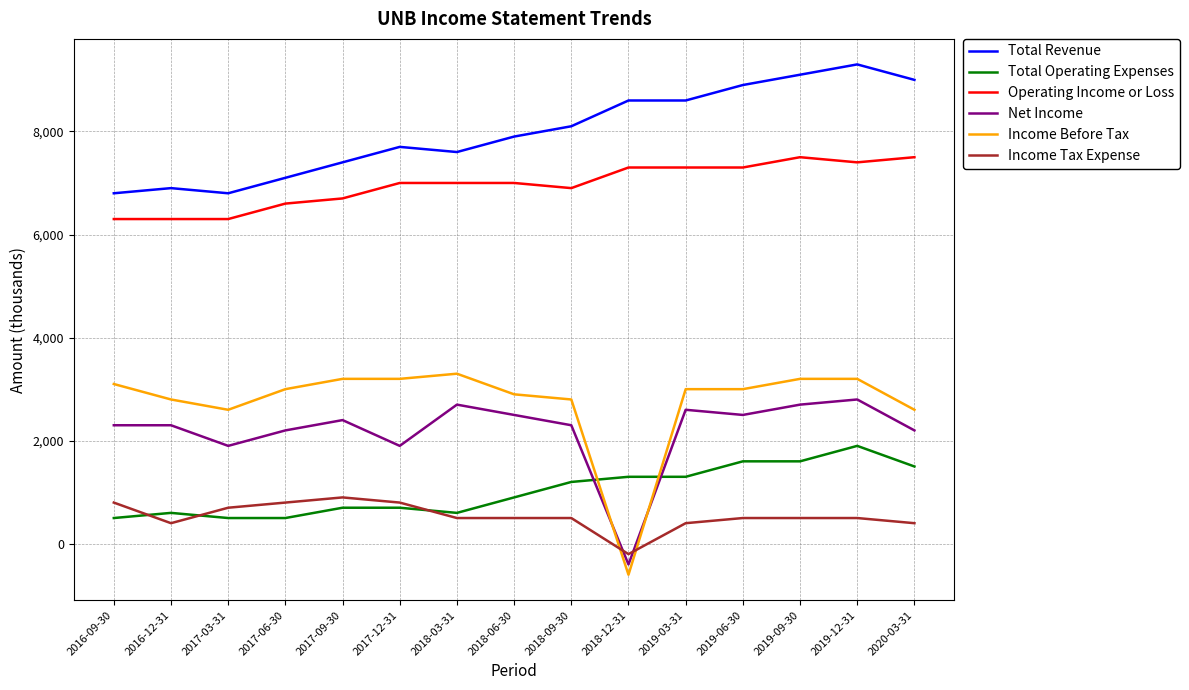

Reading left to right, extract all data points from this chart.

Total Revenue: 2016-09-30=6800	2016-12-31=6900	2017-03-31=6800	2017-06-30=7100	2017-09-30=7400	2017-12-31=7700	2018-03-31=7600	2018-06-30=7900	2018-09-30=8100	2018-12-31=8600	2019-03-31=8600	2019-06-30=8900	2019-09-30=9100	2019-12-31=9300	2020-03-31=9000
Total Operating Expenses: 2016-09-30=500	2016-12-31=600	2017-03-31=500	2017-06-30=500	2017-09-30=700	2017-12-31=700	2018-03-31=600	2018-06-30=900	2018-09-30=1200	2018-12-31=1300	2019-03-31=1300	2019-06-30=1600	2019-09-30=1600	2019-12-31=1900	2020-03-31=1500
Operating Income or Loss: 2016-09-30=6300	2016-12-31=6300	2017-03-31=6300	2017-06-30=6600	2017-09-30=6700	2017-12-31=7000	2018-03-31=7000	2018-06-30=7000	2018-09-30=6900	2018-12-31=7300	2019-03-31=7300	2019-06-30=7300	2019-09-30=7500	2019-12-31=7400	2020-03-31=7500
Net Income: 2016-09-30=2300	2016-12-31=2300	2017-03-31=1900	2017-06-30=2200	2017-09-30=2400	2017-12-31=1900	2018-03-31=2700	2018-06-30=2500	2018-09-30=2300	2018-12-31=-400	2019-03-31=2600	2019-06-30=2500	2019-09-30=2700	2019-12-31=2800	2020-03-31=2200
Income Before Tax: 2016-09-30=3100	2016-12-31=2800	2017-03-31=2600	2017-06-30=3000	2017-09-30=3200	2017-12-31=3200	2018-03-31=3300	2018-06-30=2900	2018-09-30=2800	2018-12-31=-600	2019-03-31=3000	2019-06-30=3000	2019-09-30=3200	2019-12-31=3200	2020-03-31=2600
Income Tax Expense: 2016-09-30=800	2016-12-31=400	2017-03-31=700	2017-06-30=800	2017-09-30=900	2017-12-31=800	2018-03-31=500	2018-06-30=500	2018-09-30=500	2018-12-31=-200	2019-03-31=400	2019-06-30=500	2019-09-30=500	2019-12-31=500	2020-03-31=400